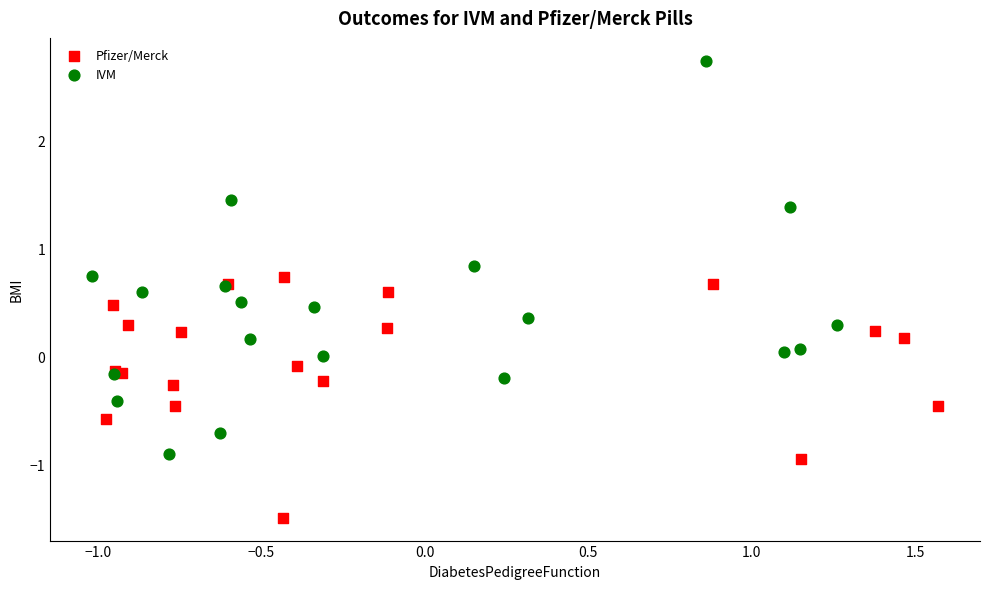

Which series reaches the maximum Y coordinate?

IVM